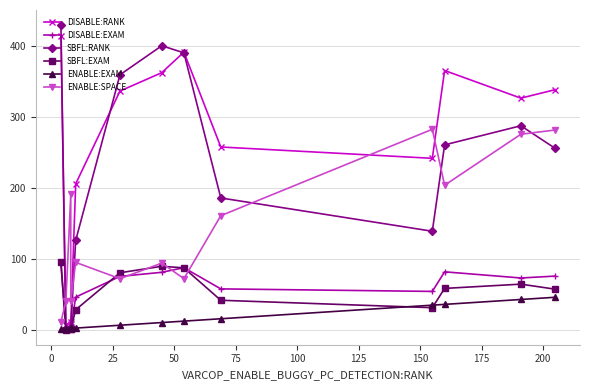

Which series has the widest spread of values?

SBFL:RANK